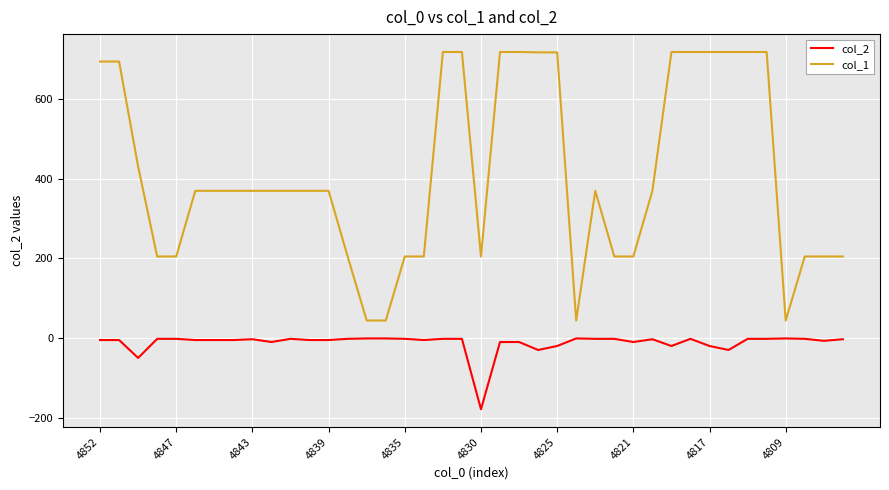

What is the difference between the maximum and second lowest values in the col_1 series?

675.0